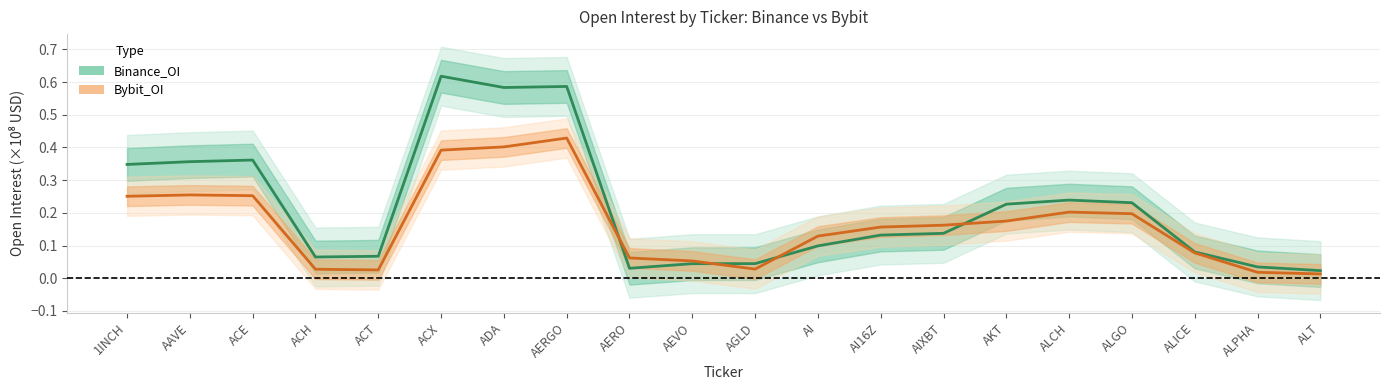

Reading left to right, transcribe all the data shown in this chart.

Binance_OI: 1INCH=0.3	AAVE=0.4	ACE=0.4	ACH=0.1	ACT=0.1	ACX=0.6	ADA=0.6	AERGO=0.6	AERO=0.0	AEVO=0.0	AGLD=0.0	AI=0.1	AI16Z=0.1	AIXBT=0.1	AKT=0.2	ALCH=0.2	ALGO=0.2	ALICE=0.1	ALPHA=0.0	ALT=0.0
Bybit_OI: 1INCH=0.3	AAVE=0.3	ACE=0.3	ACH=0.0	ACT=0.0	ACX=0.4	ADA=0.4	AERGO=0.4	AERO=0.1	AEVO=0.1	AGLD=0.0	AI=0.1	AI16Z=0.2	AIXBT=0.2	AKT=0.2	ALCH=0.2	ALGO=0.2	ALICE=0.1	ALPHA=0.0	ALT=0.0